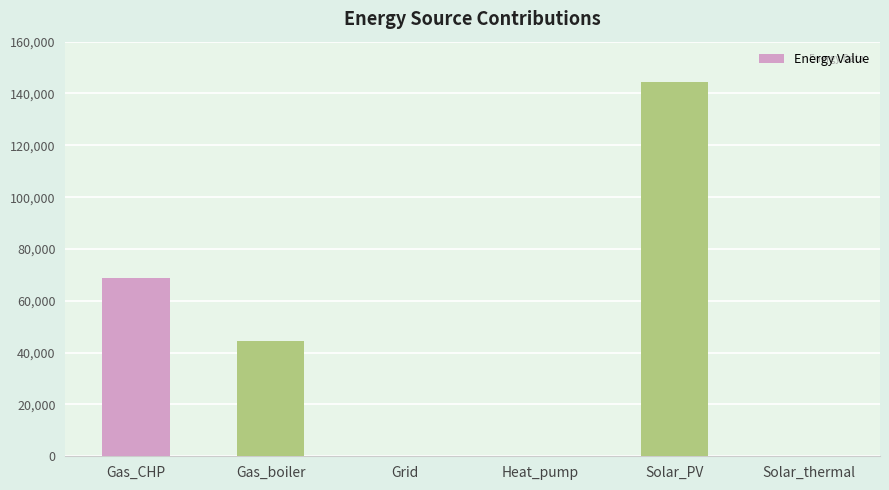

How many distinct data groups are displayed?

1